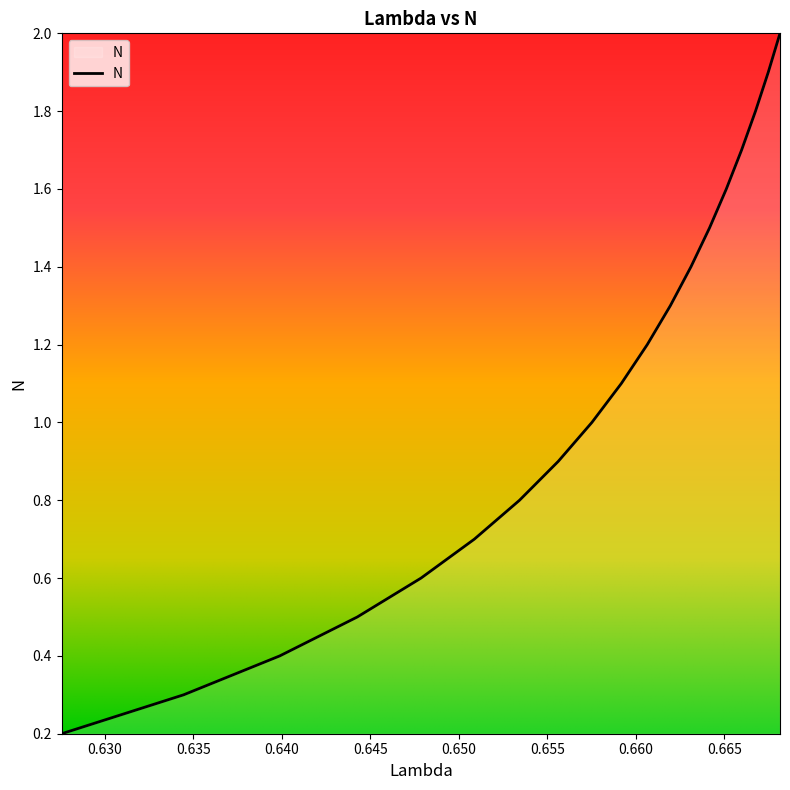

How many categories are shown in the chart?

19